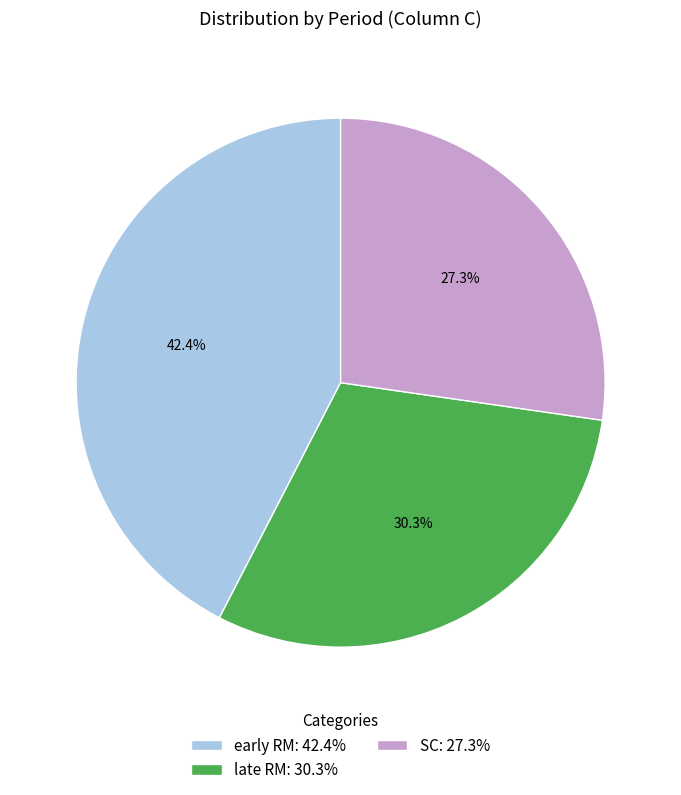

How many slices are in this pie chart?

3